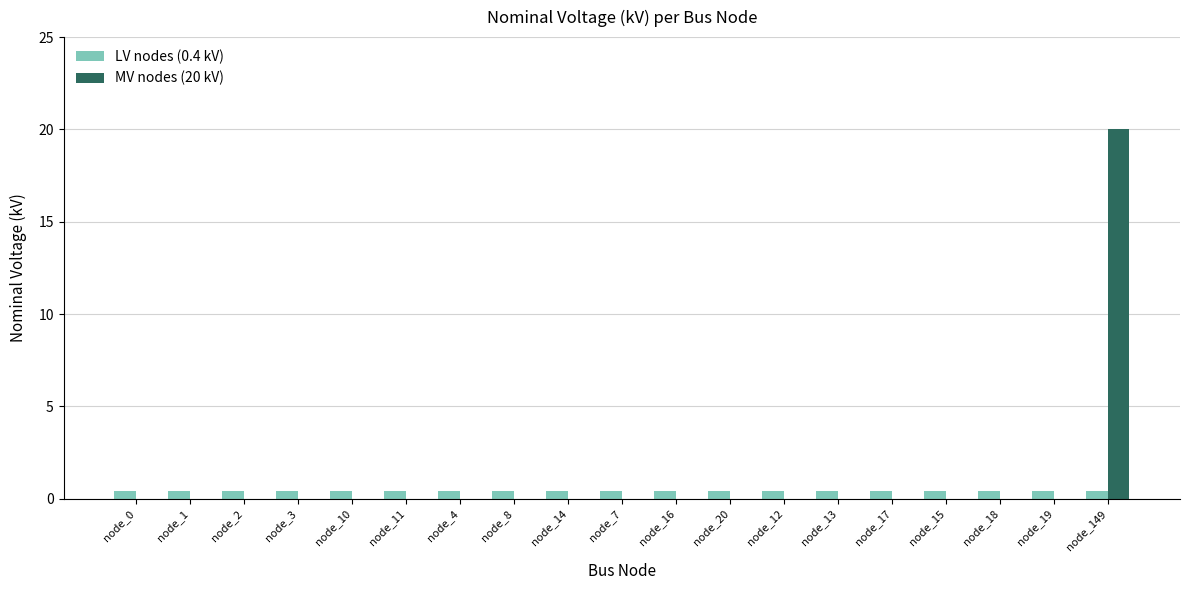

At which category does the chart reach its peak across all series?

node_149